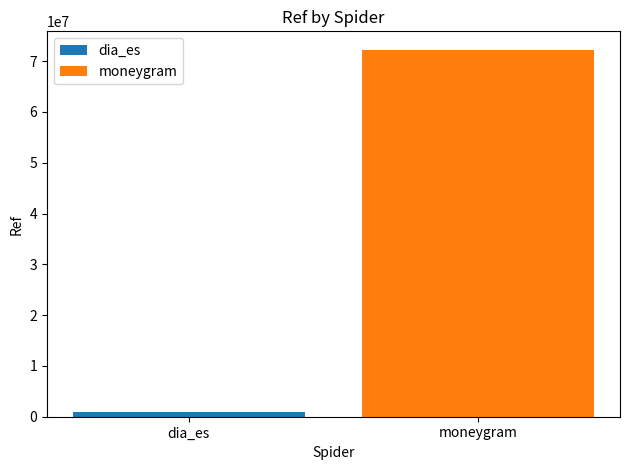

List the labels in order of value, largest first.

moneygram, dia_es